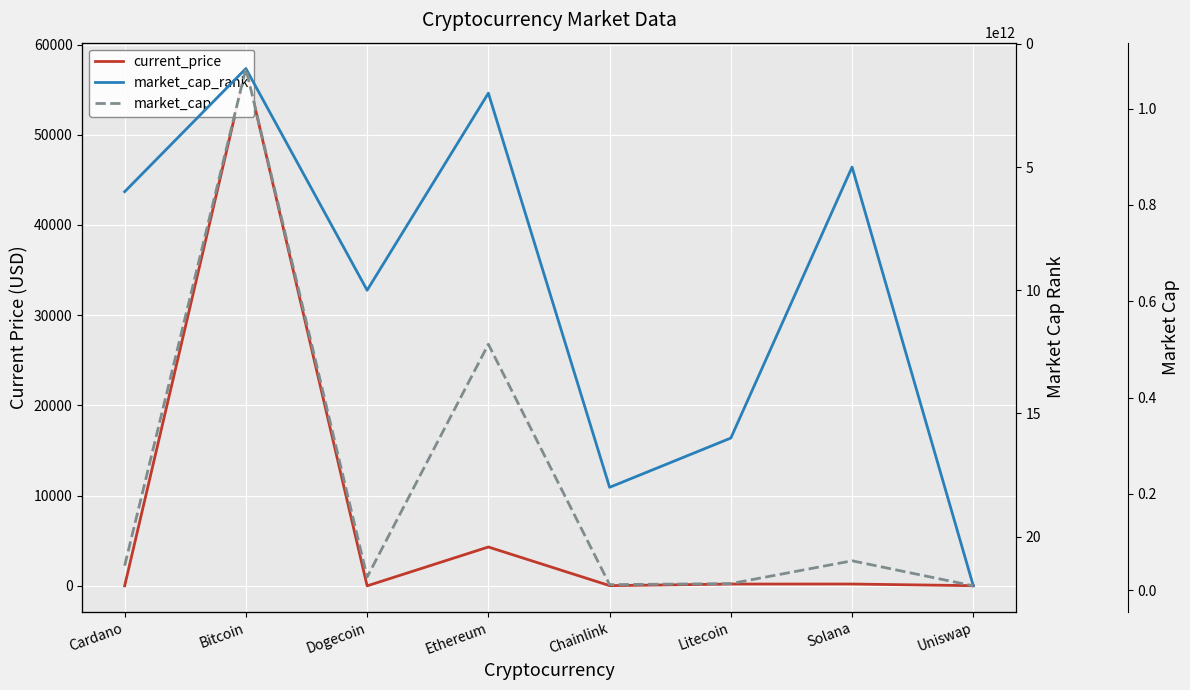

True or false: market_cap_rank has more than 2 points higher than both neighbors.

False